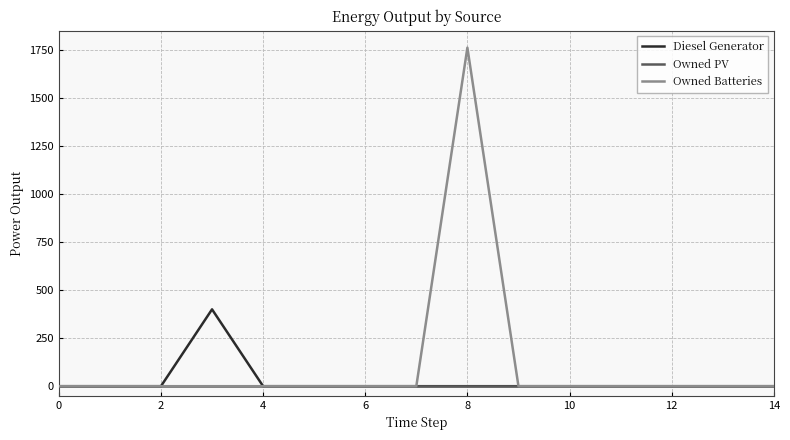

Which series has the largest total across all categories?

Owned Batteries